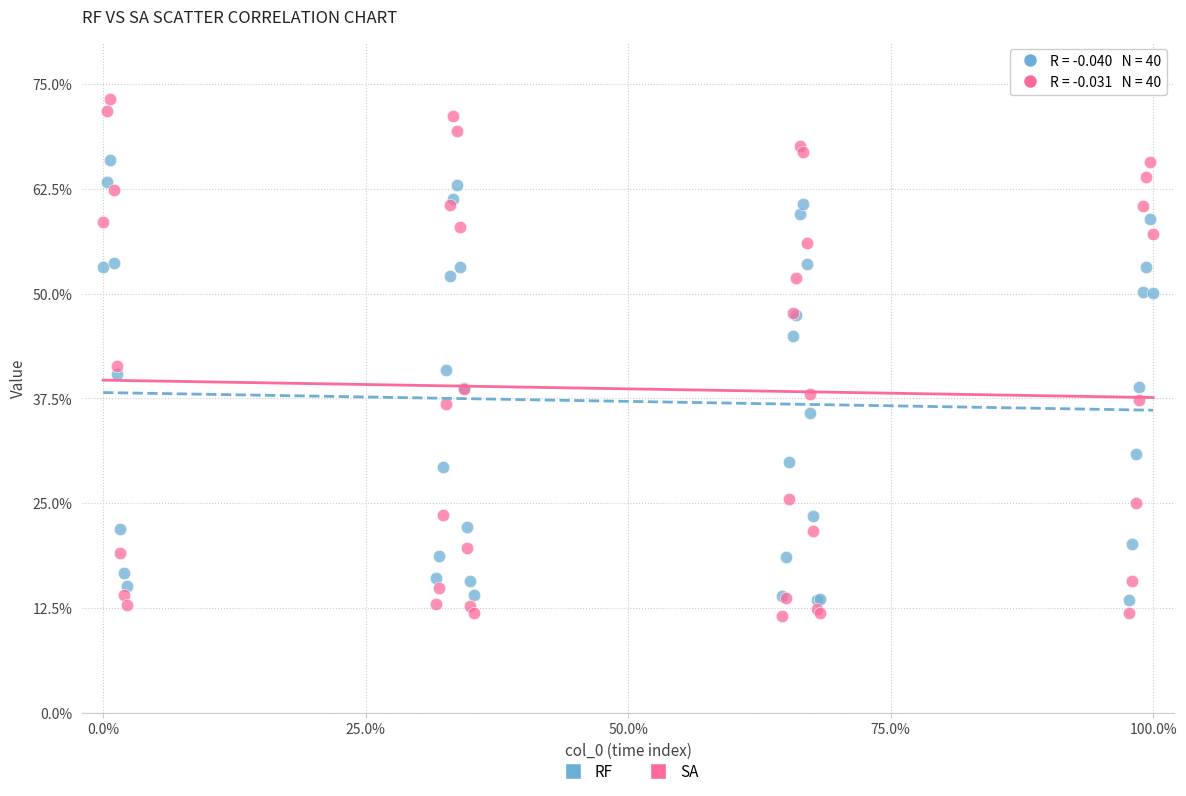

Which series has the largest Y range (max minus min)?

SA